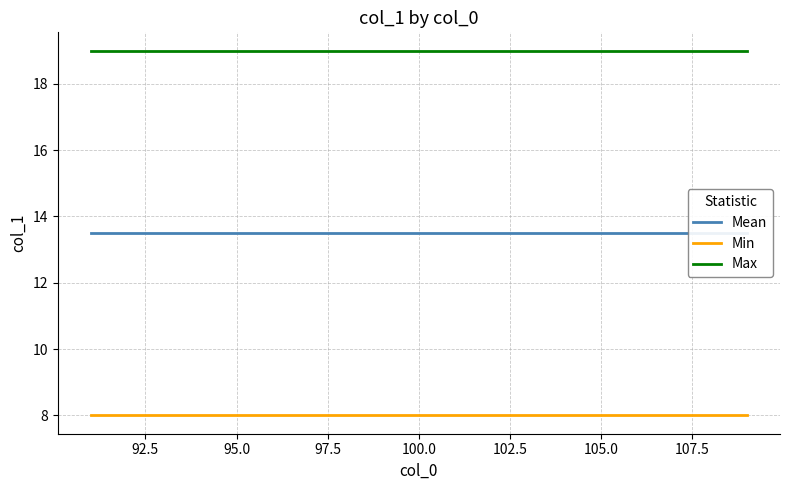

Does the chart have visible grid lines?

Yes